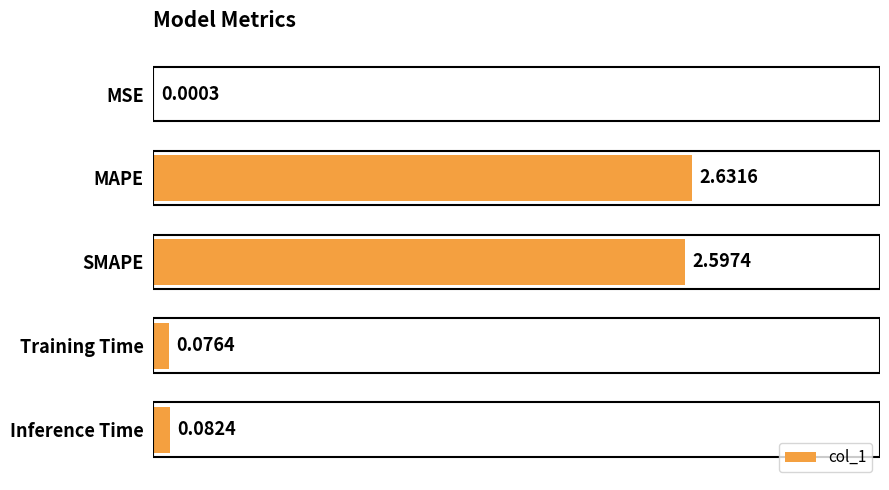

What is the change in value from MAPE to Training Time?

-2.6